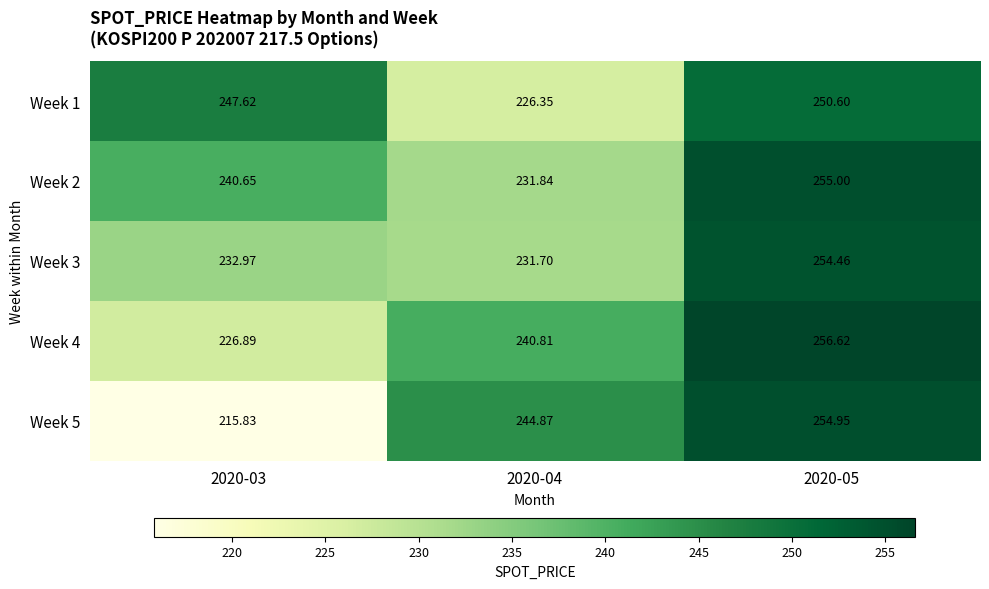

How many distinct data groups are displayed?

5